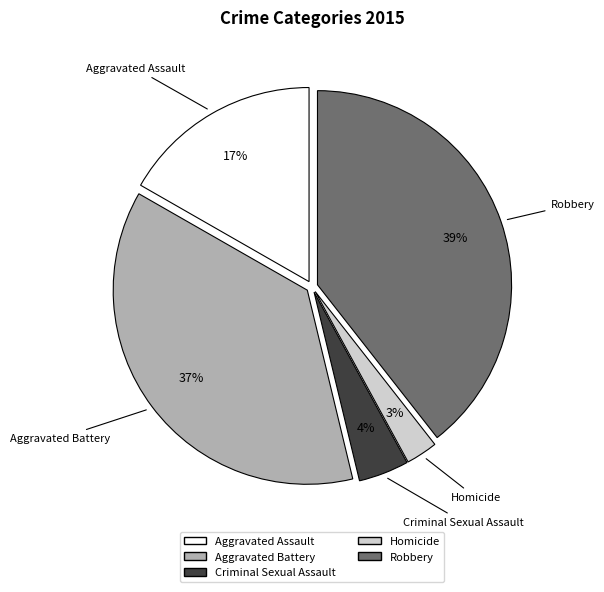

How many segments does this pie chart have?

5